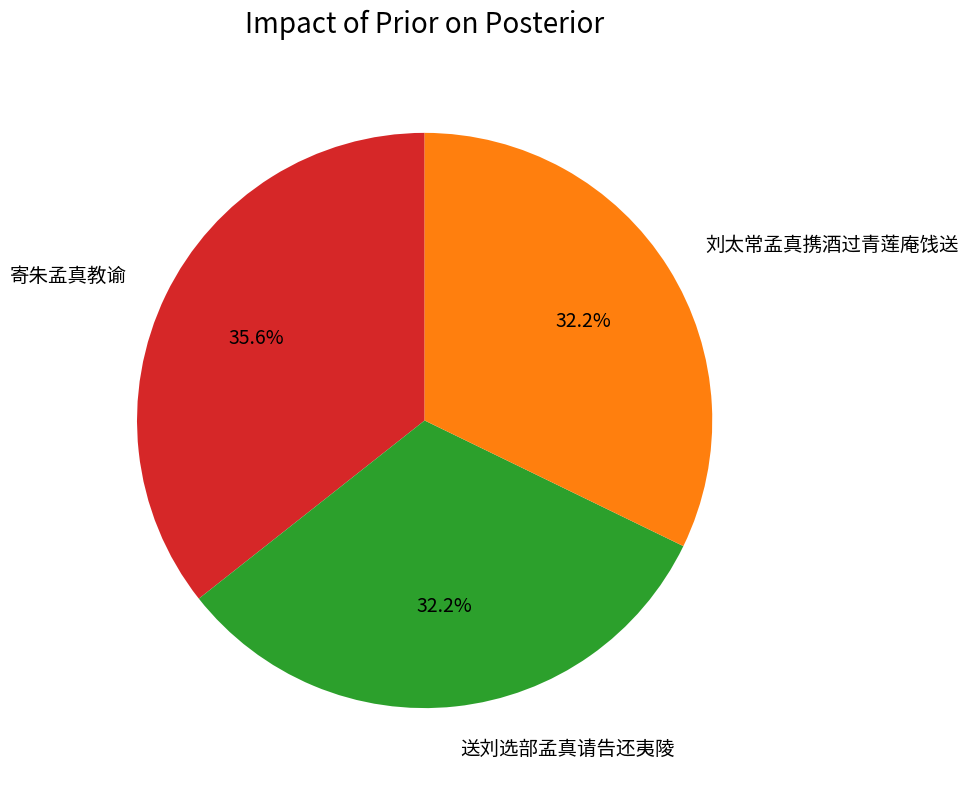

Does any single category account for the majority?

No